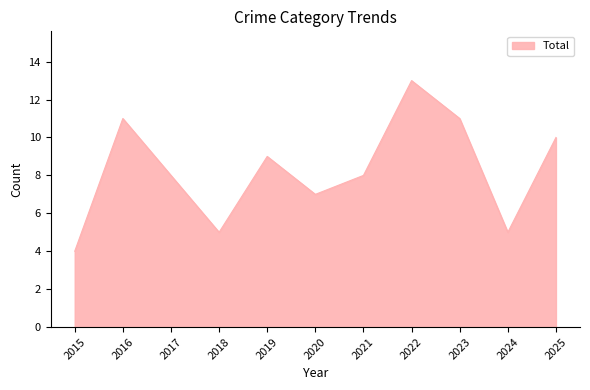

Which category has the highest value across all series?

2022